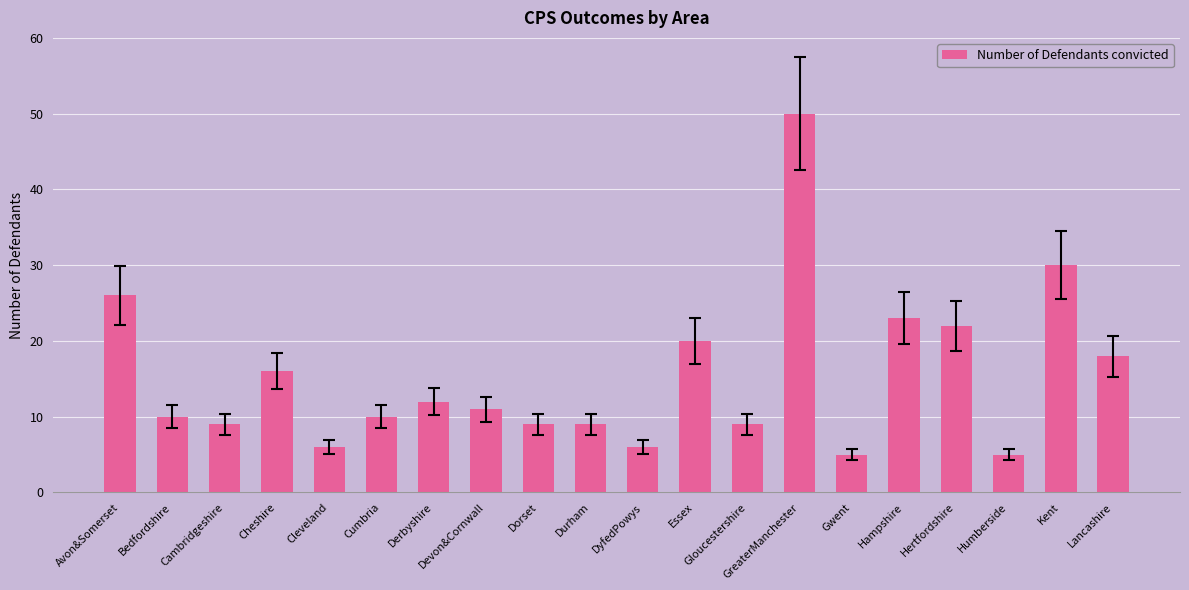

True or false: the data shows 6 at Gloucestershire.

False